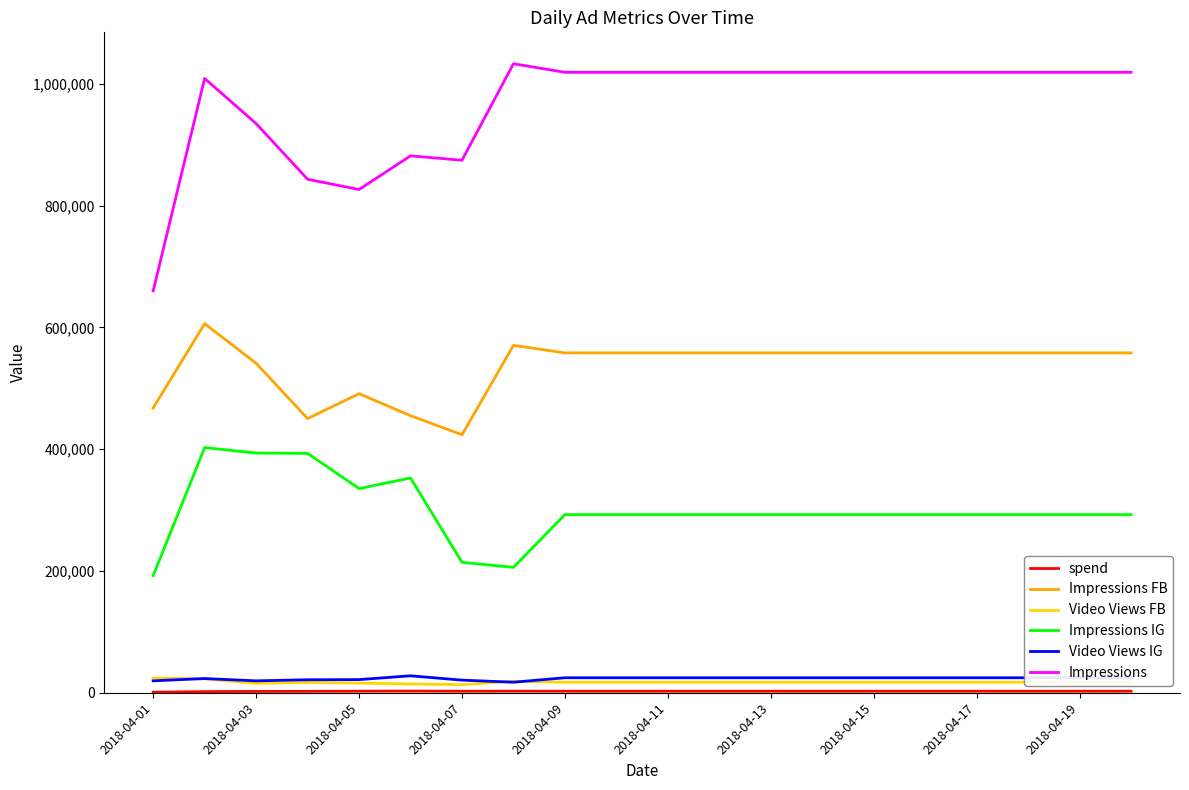

What is the greatest value displayed?

1032826